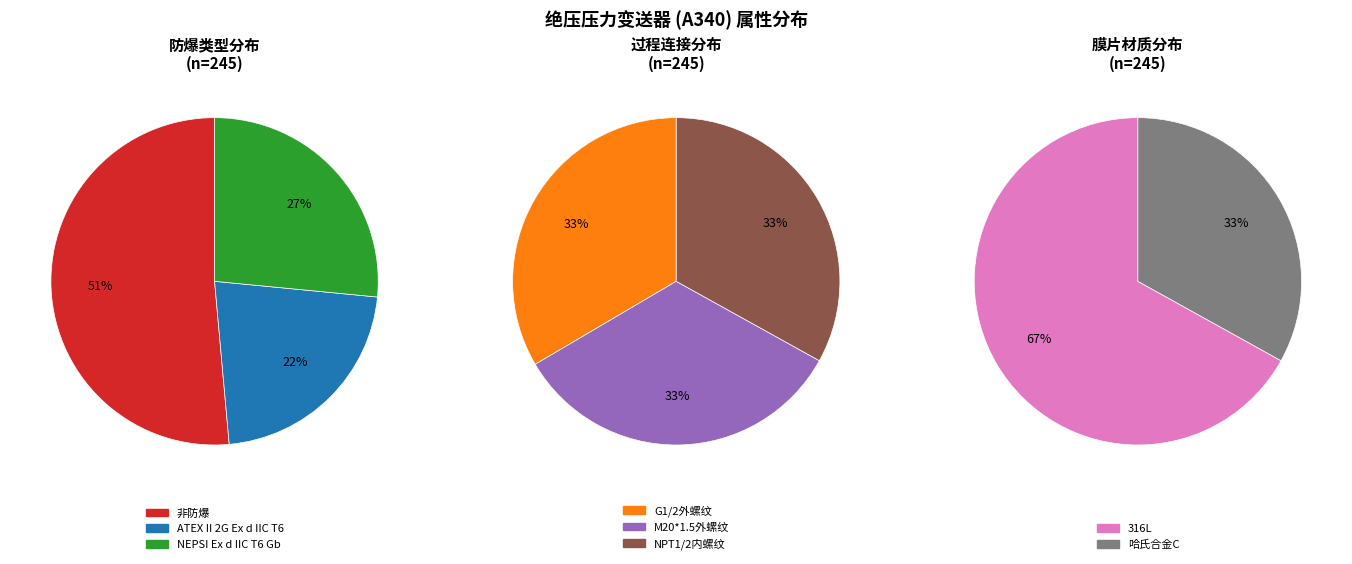

True or false: 隔爆 accounts for 49% of the total.

True